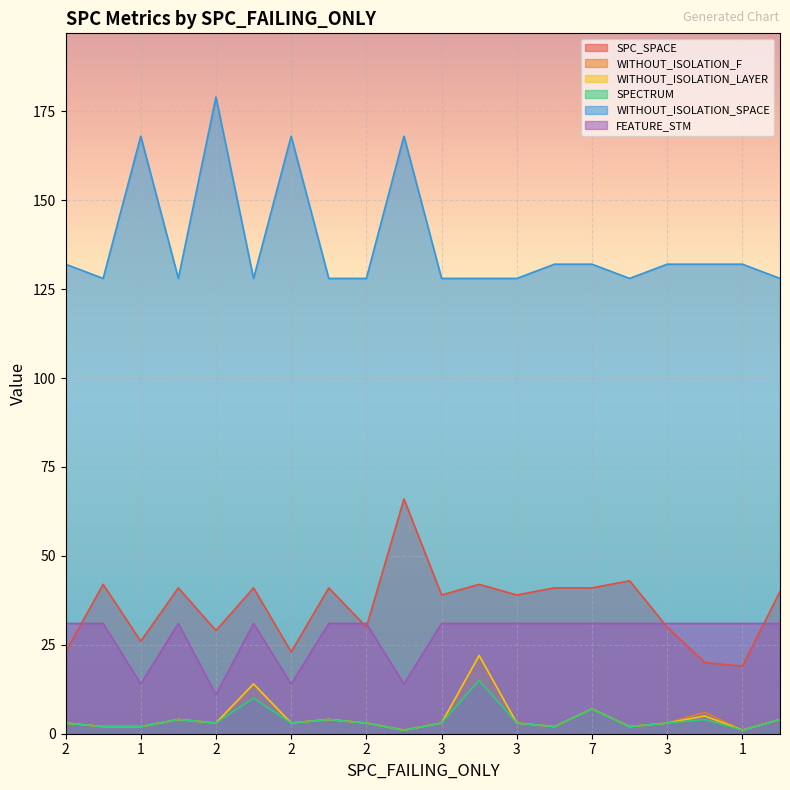

At how many categories does at least one series exceed 25?

20